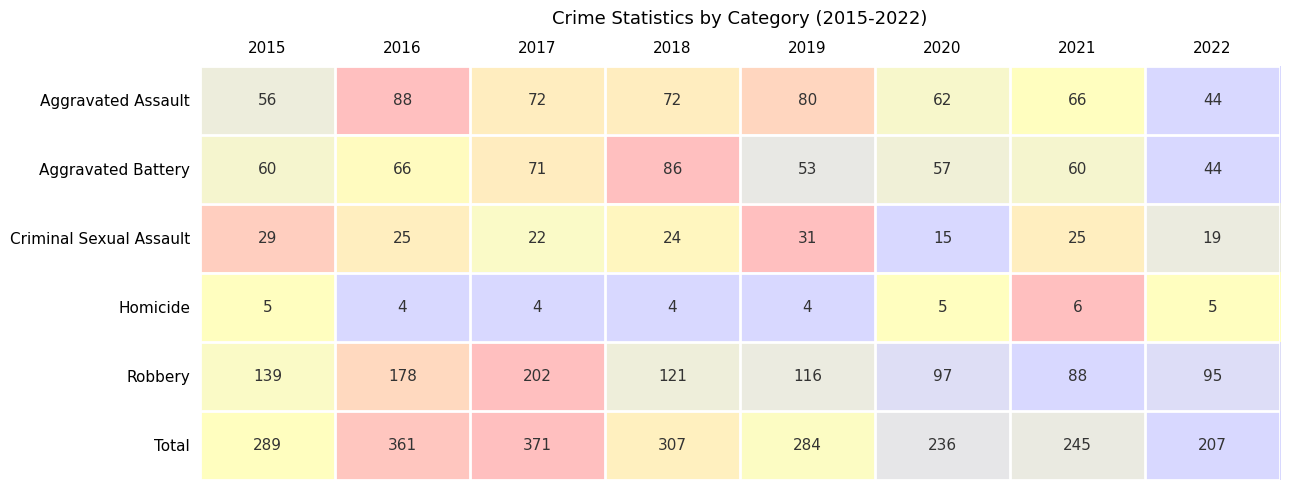

Which series has the largest total across all categories?

Total